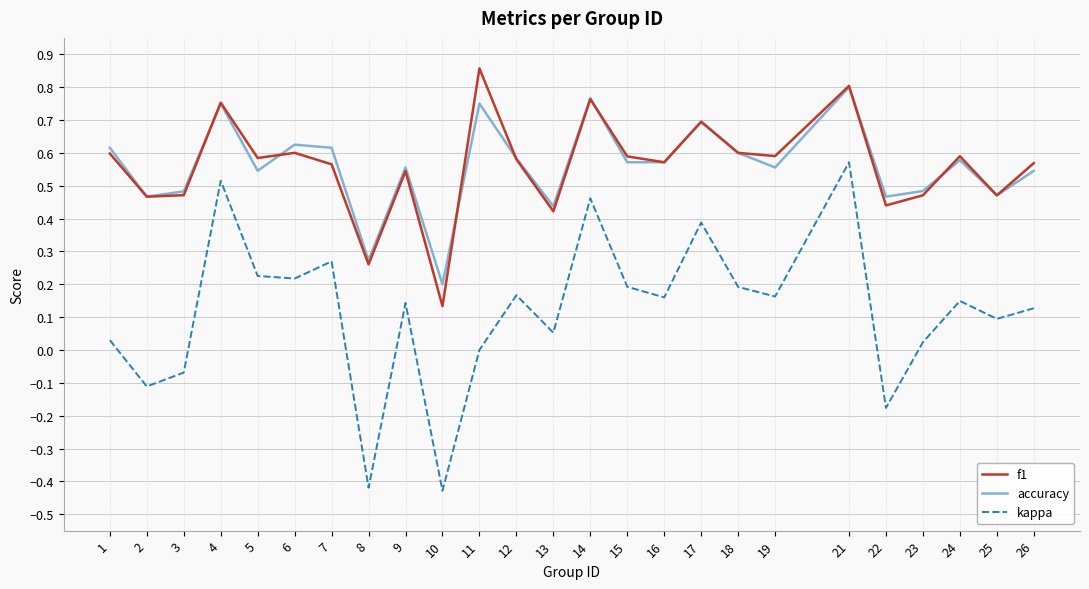

Which series has the largest range (max minus min)?

kappa